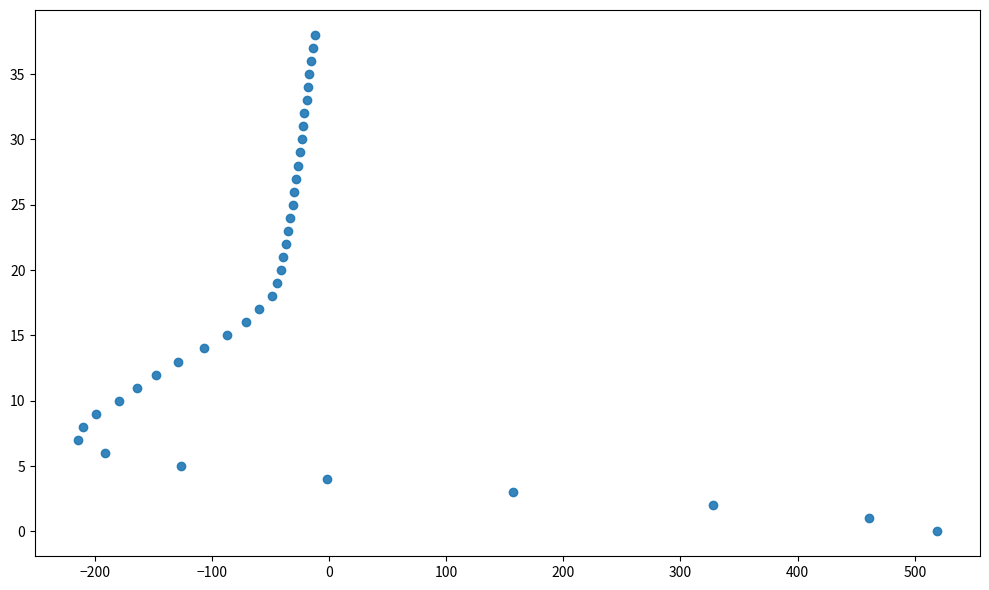

What is the range of X values (max minus min)?

733